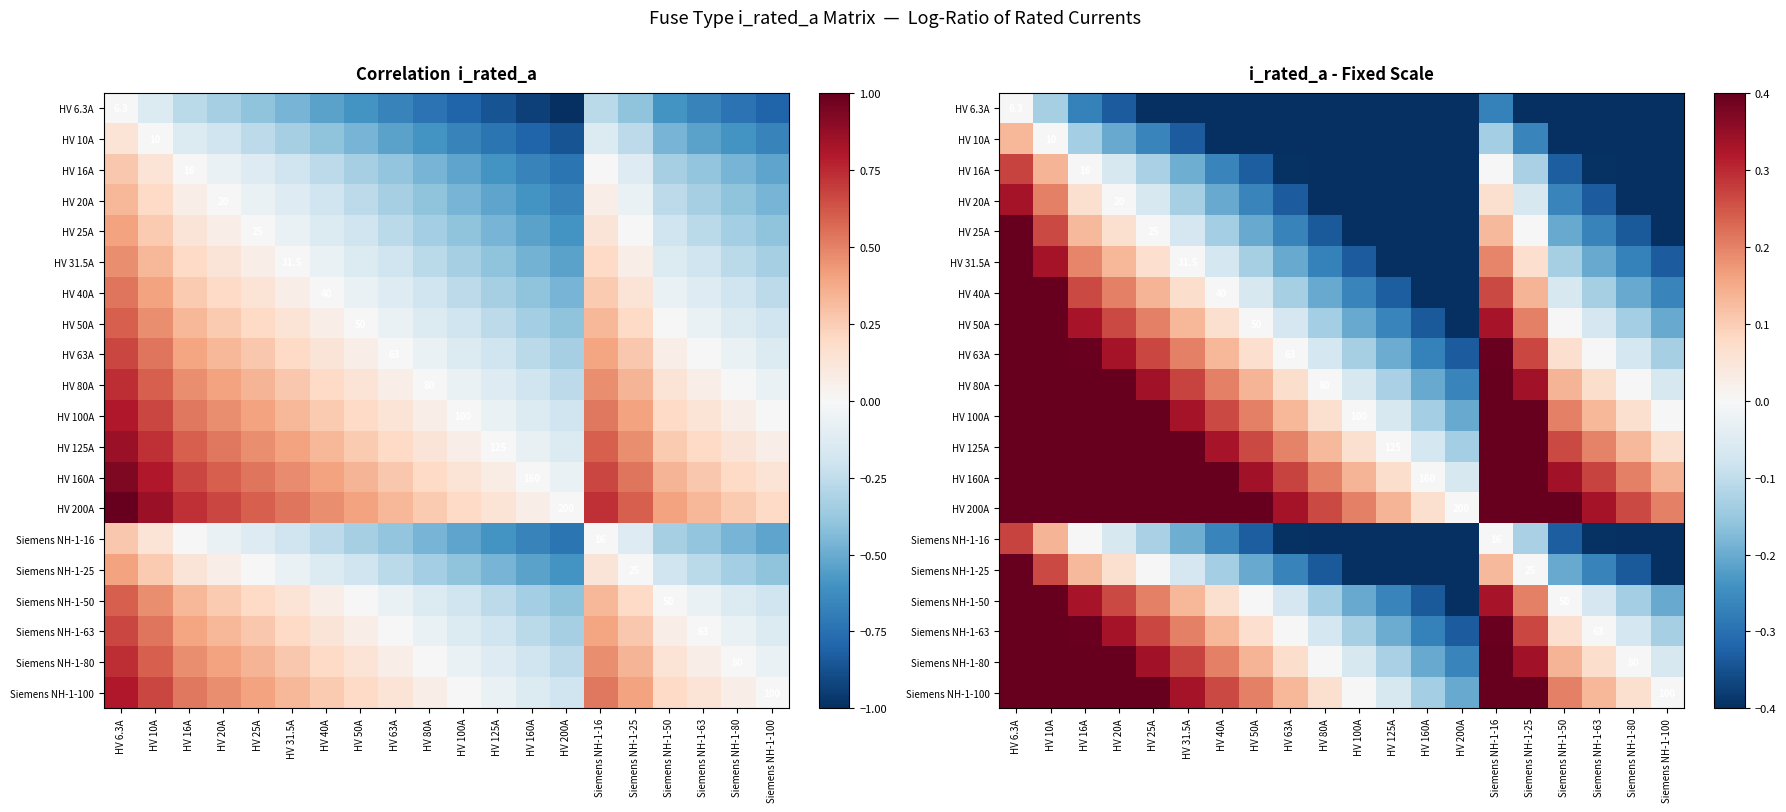

The HV 16A series shows 0.2 at HV 6.3A. True or false?

False